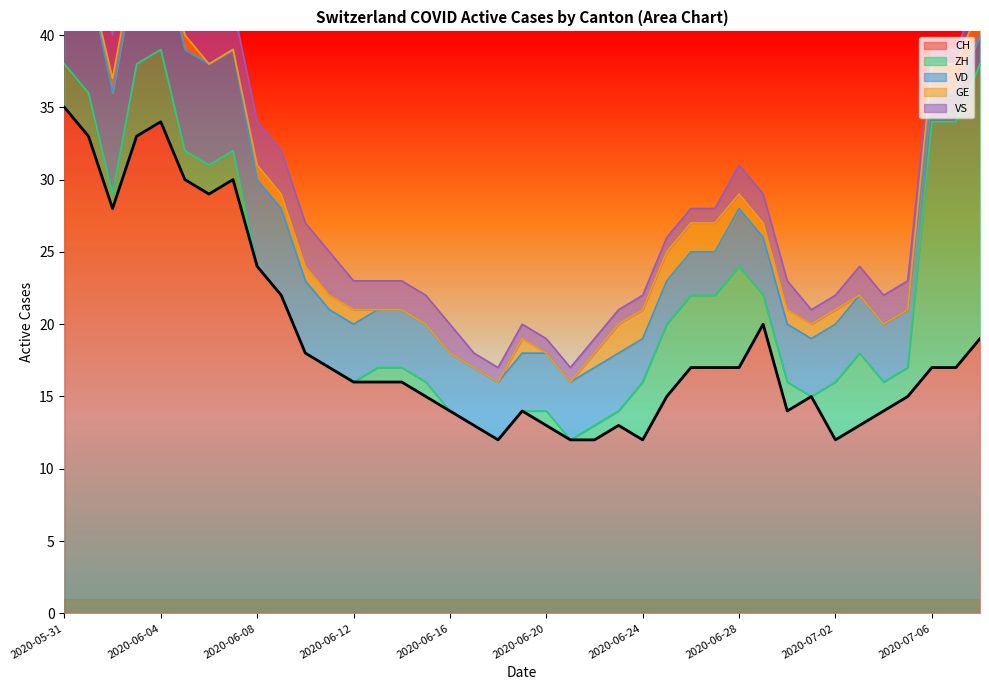

What are all the series names shown in the legend?

CH, ZH, VD, GE, VS